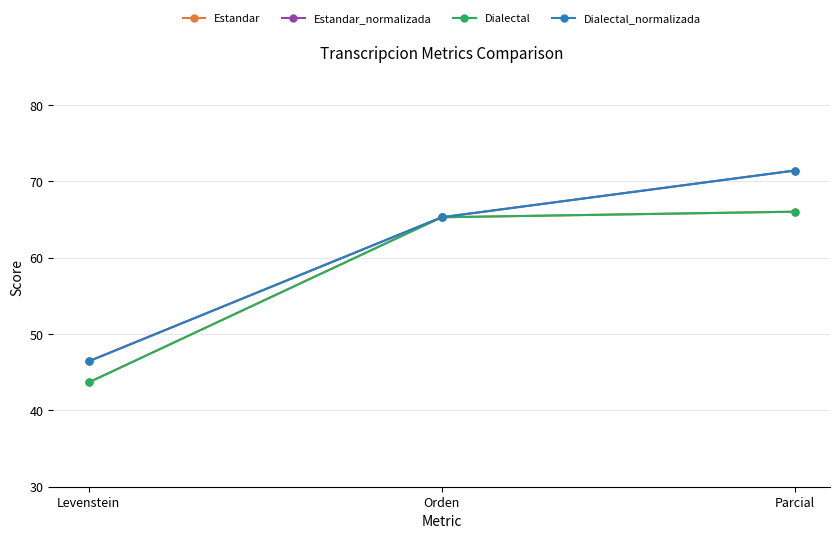

Is this an area chart (filled region under the line)?

No